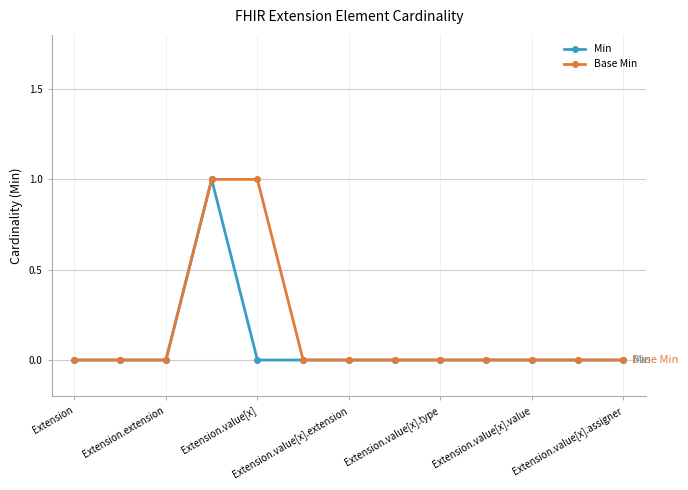

Does the chart have visible grid lines?

Yes